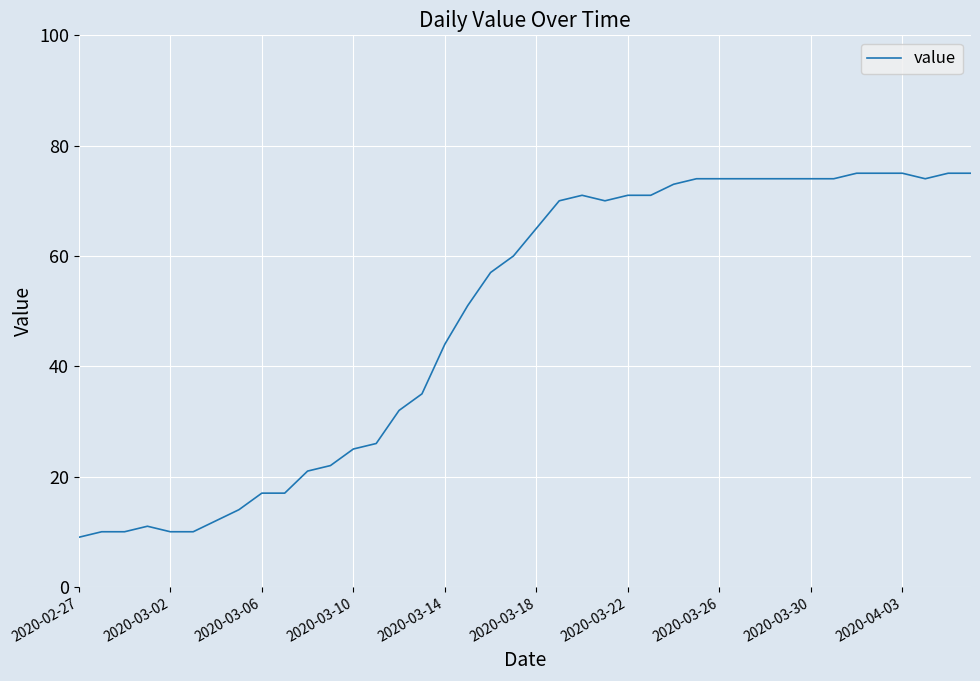

What is the greatest value displayed?

75